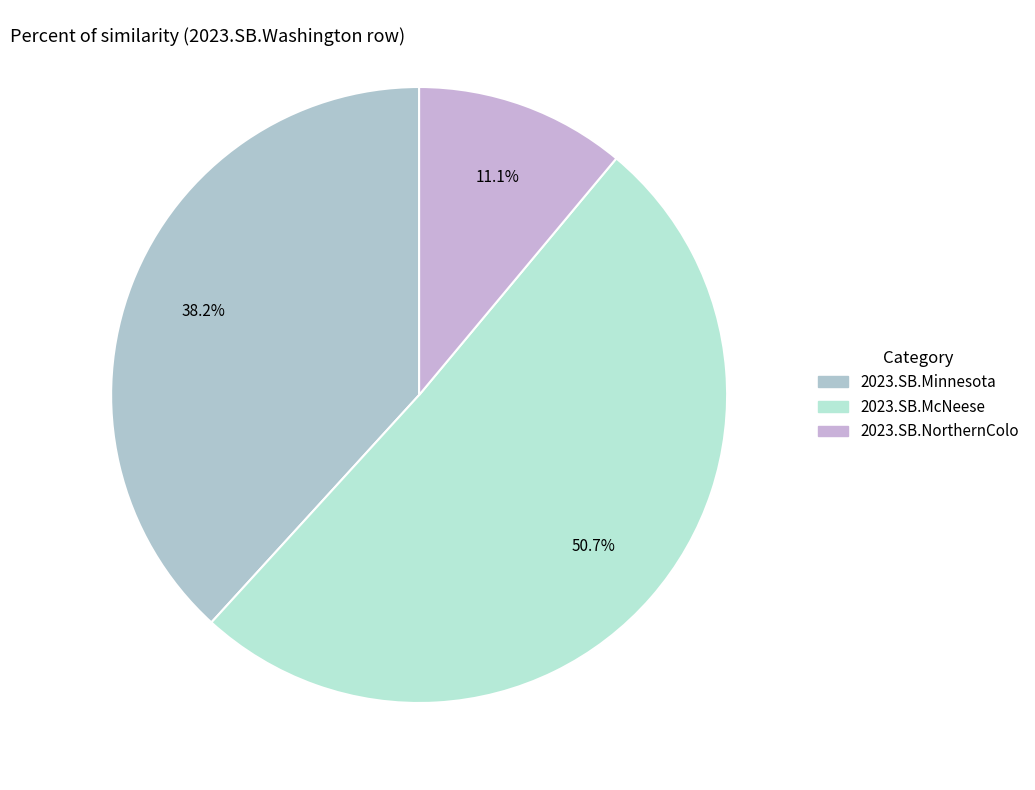

Does 2023.SB.NorthernColo account for over 50% of the chart?

No